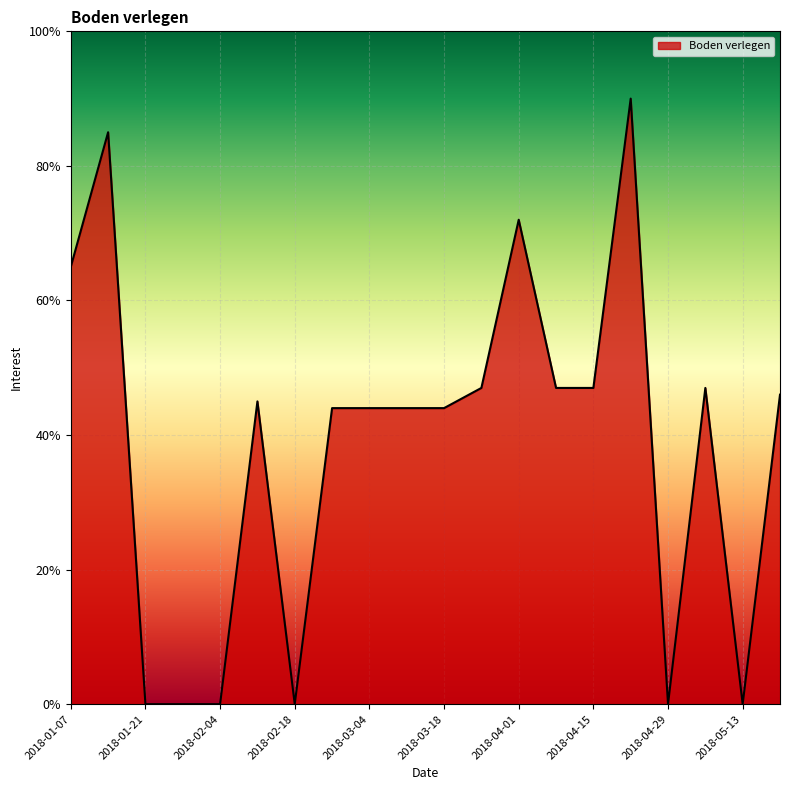

What is the greatest value displayed?

90